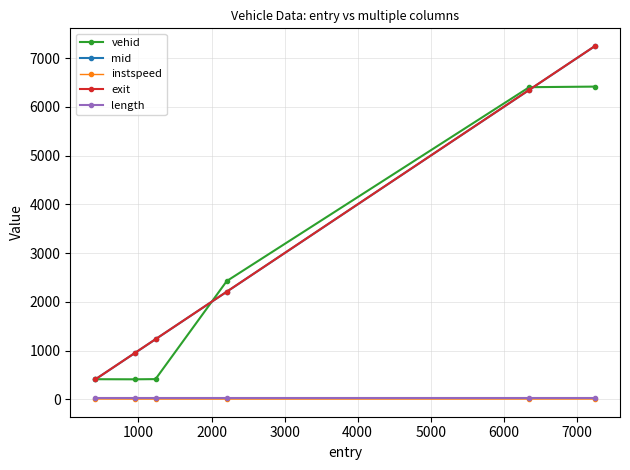

What is the greatest value displayed?

7250.2